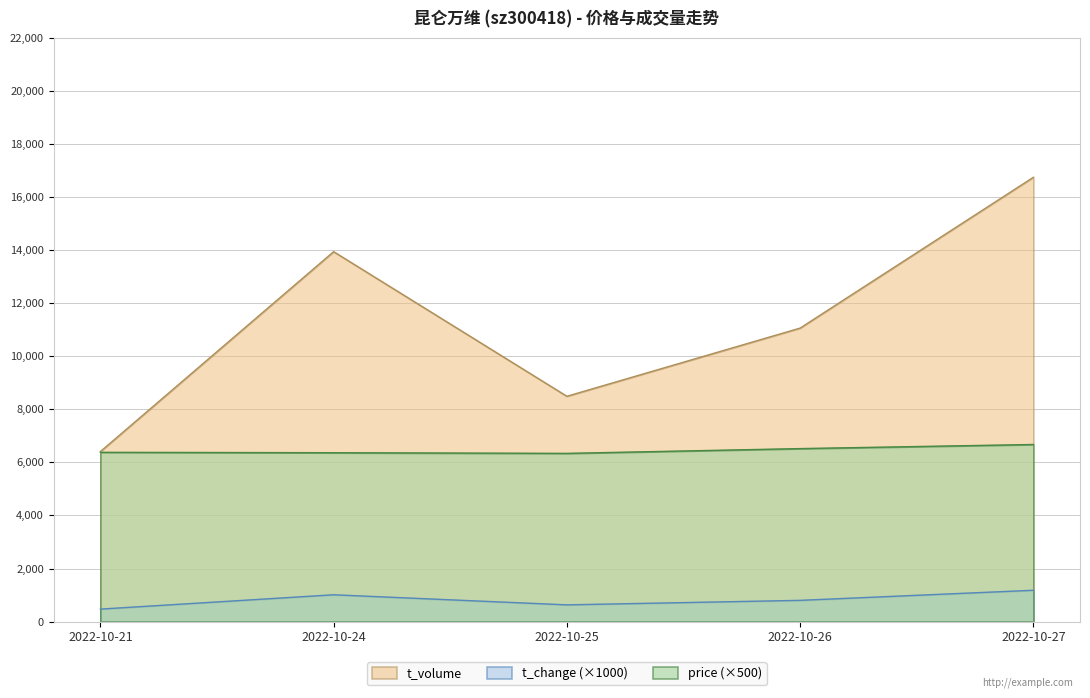

True or false: t_volume and price cross at least once.

False